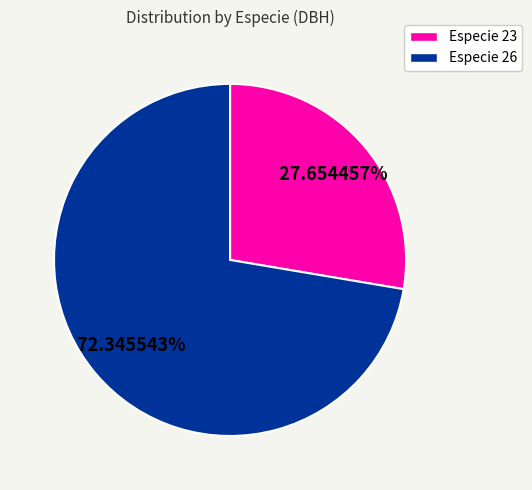

Which slice is the smallest?

Especie 23